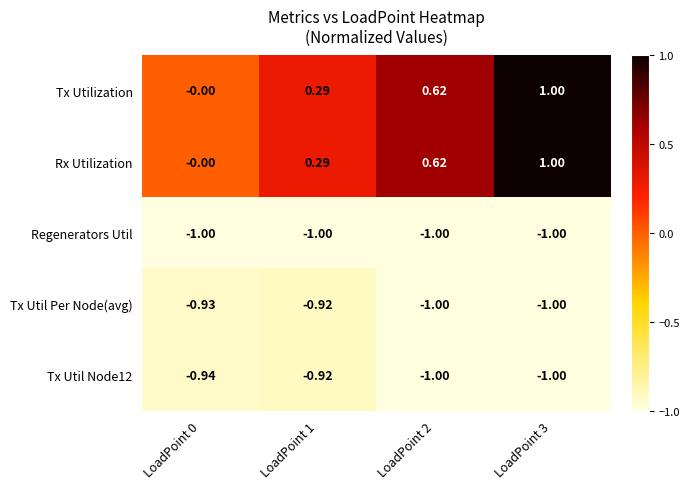

Is the value of Rx Utilization at LoadPoint 3 greater than the value of Tx Util Per Node(avg) at LoadPoint 1?

Yes